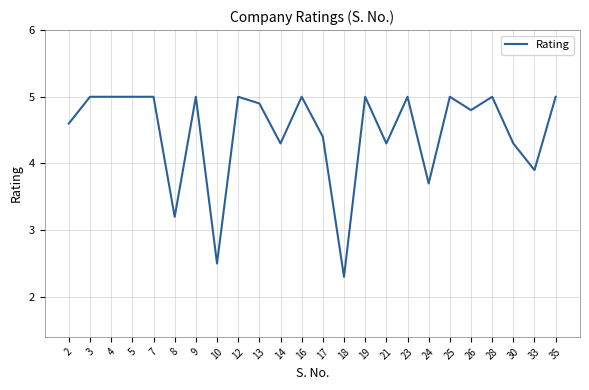

Reading right to left, list all the values displayed in this chart.

5.0	3.9	4.3	5.0	4.8	5.0	3.7	5.0	4.3	5.0	2.3	4.4	5.0	4.3	4.9	5.0	2.5	5.0	3.2	5.0	5.0	5.0	5.0	4.6